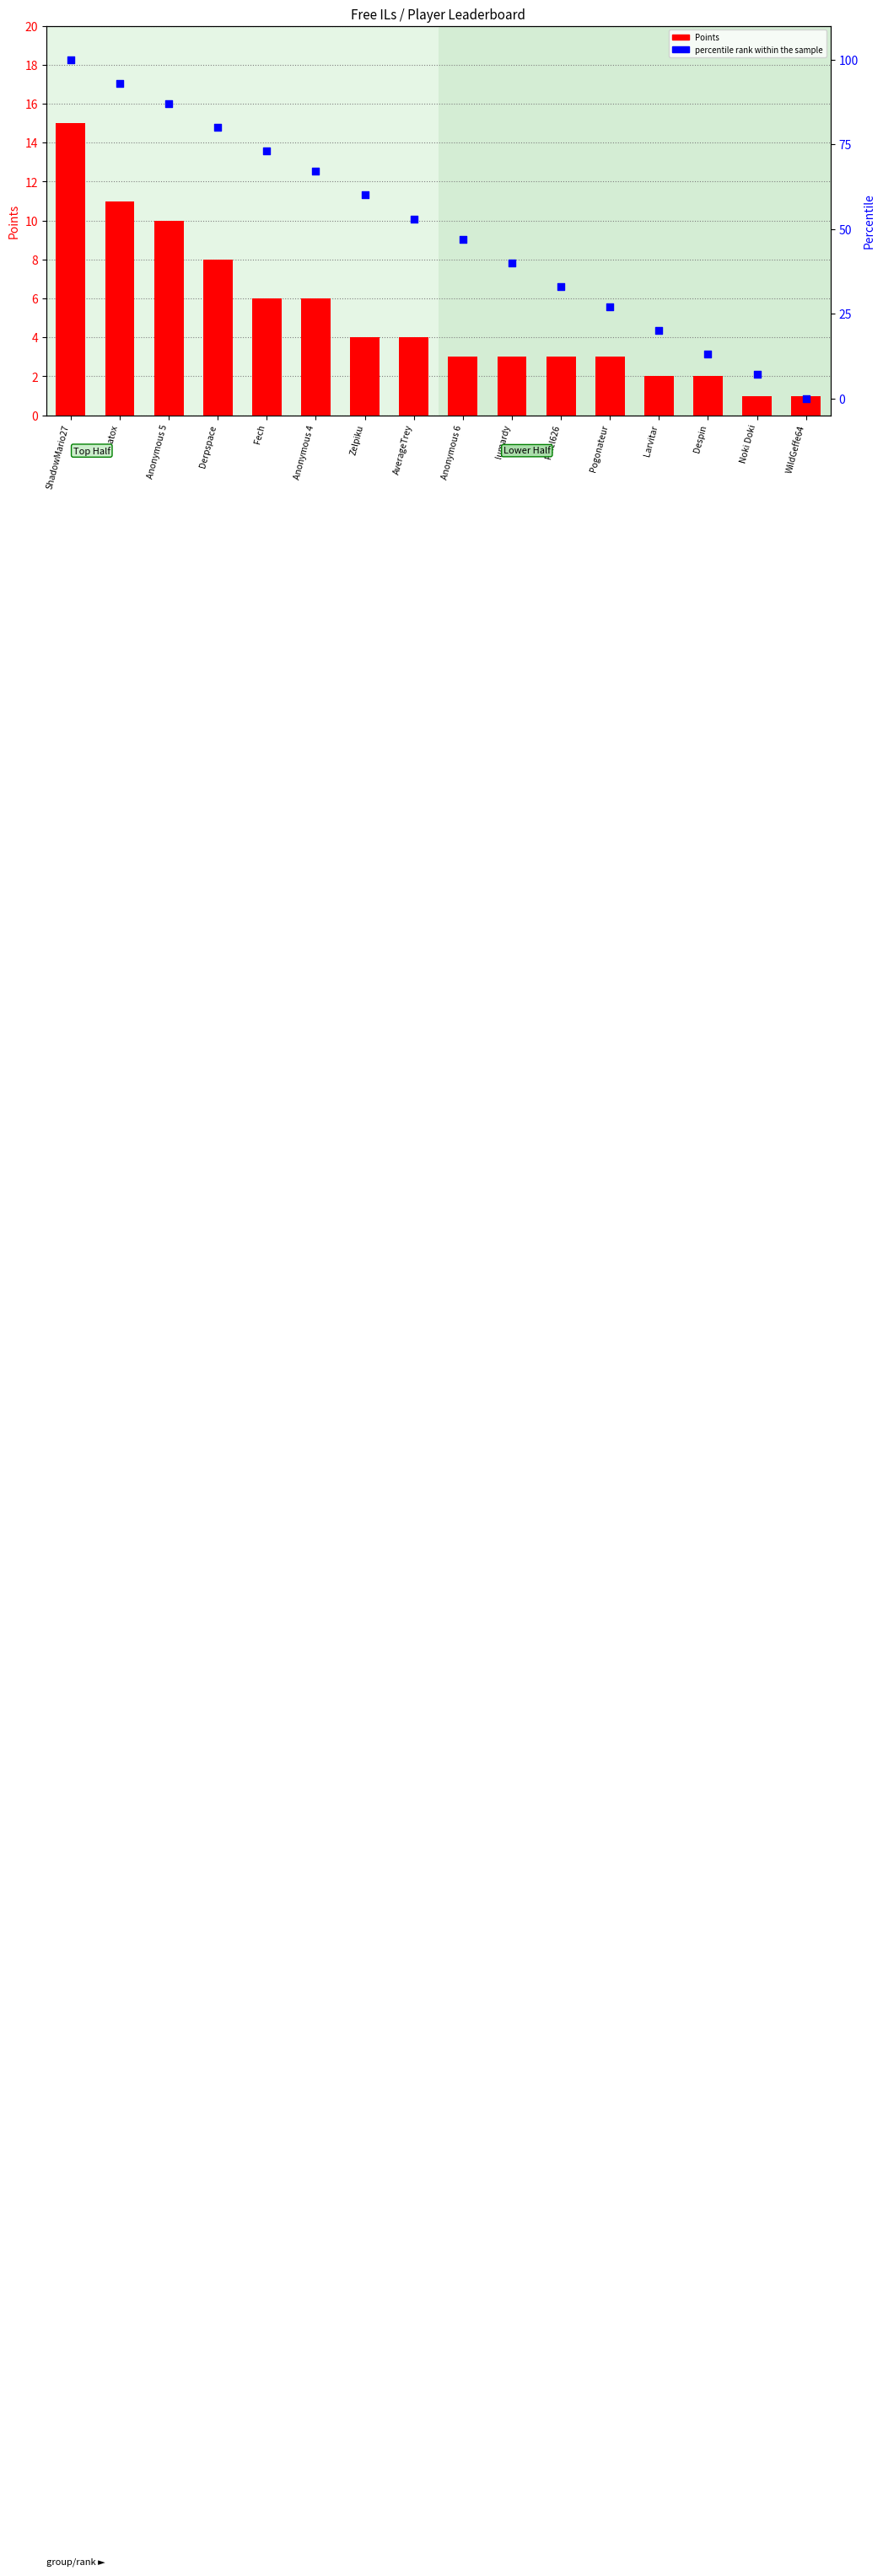

Which series reaches the maximum Y coordinate?

percentile rank within the sample